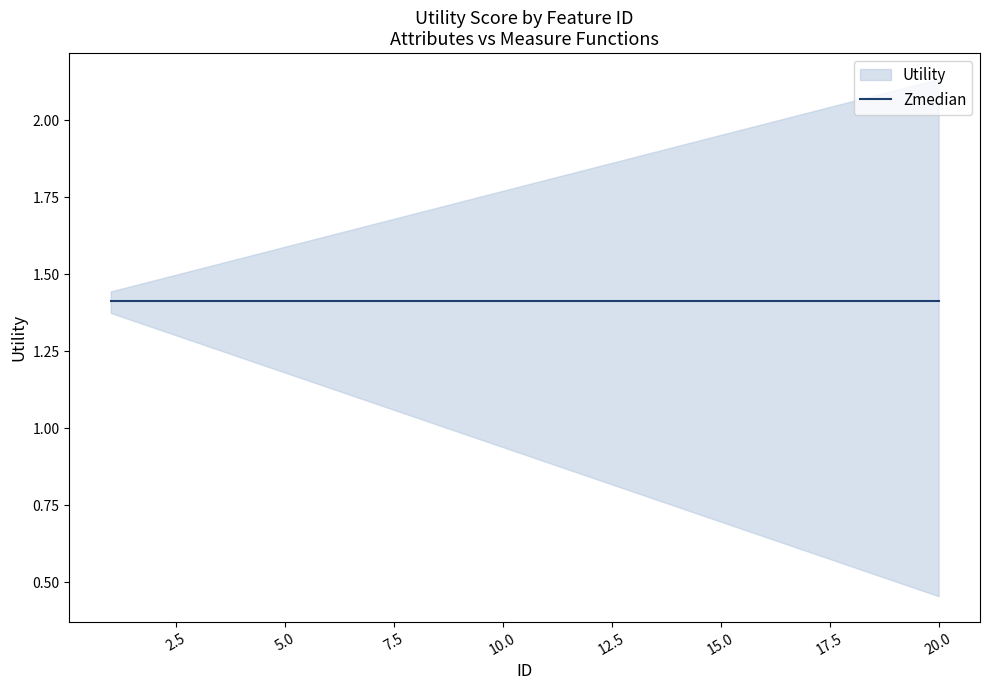

True or false: lower and upper intersect in this chart.

False